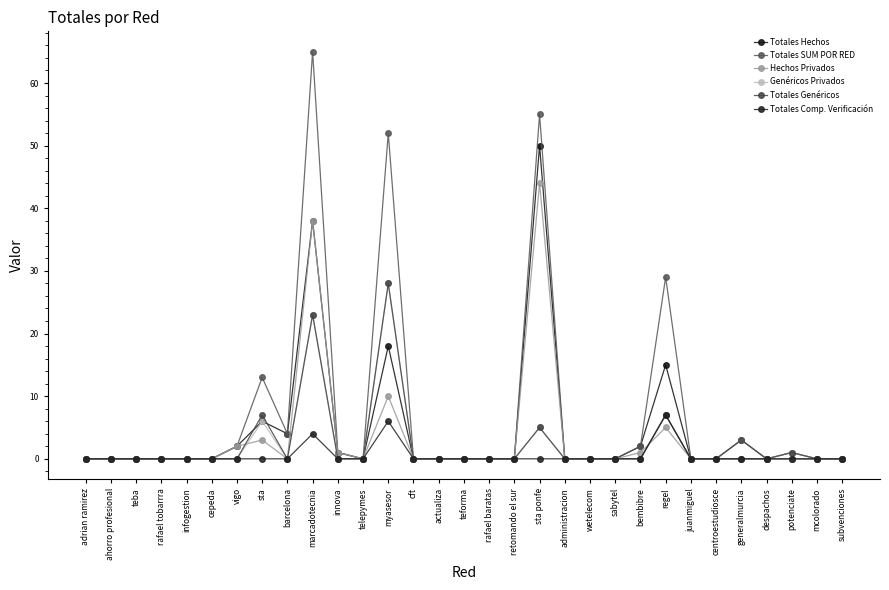

Which series has the largest range (max minus min)?

Totales SUM POR RED